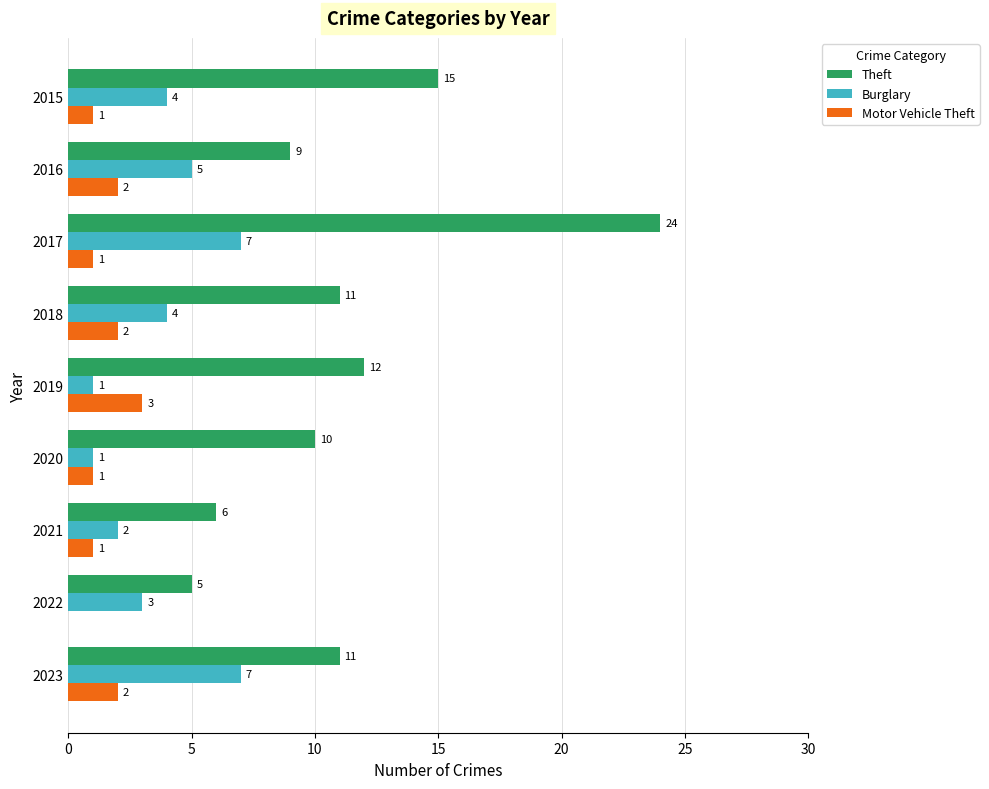

How many Burglary values are between 2 and 5?

5